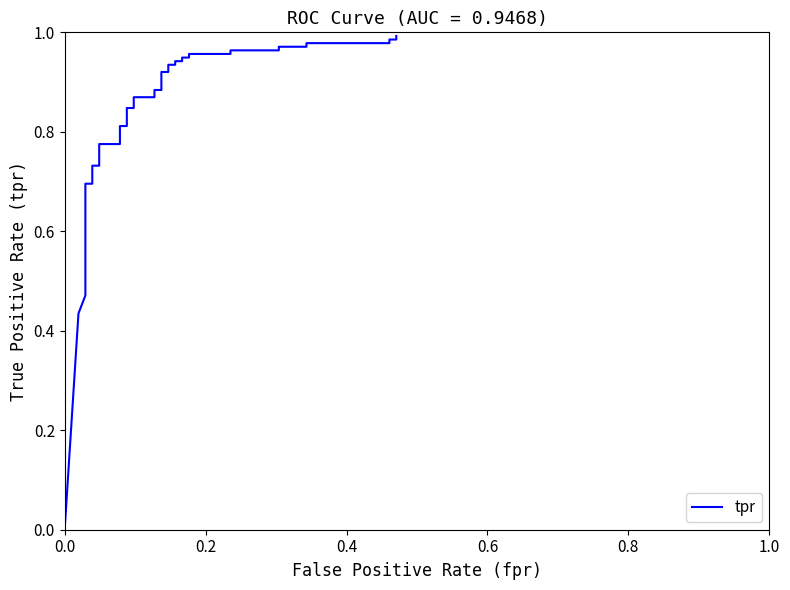

How many lines are shown in the chart?

1